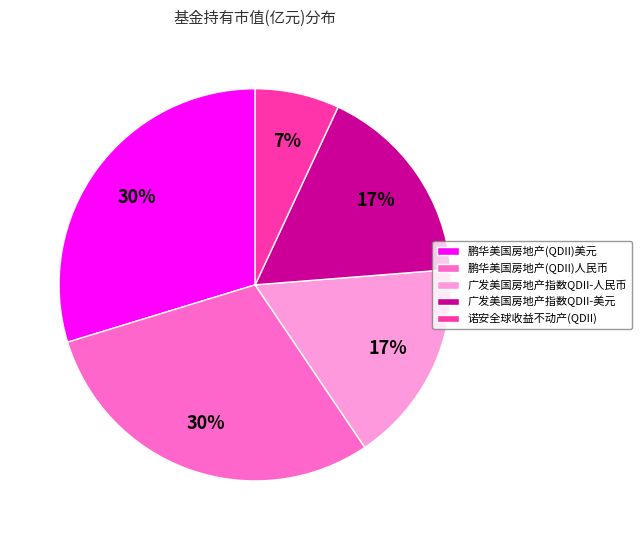

The 诺安全球收益不动产(QDII) slice represents 7% of the pie. True or false?

True